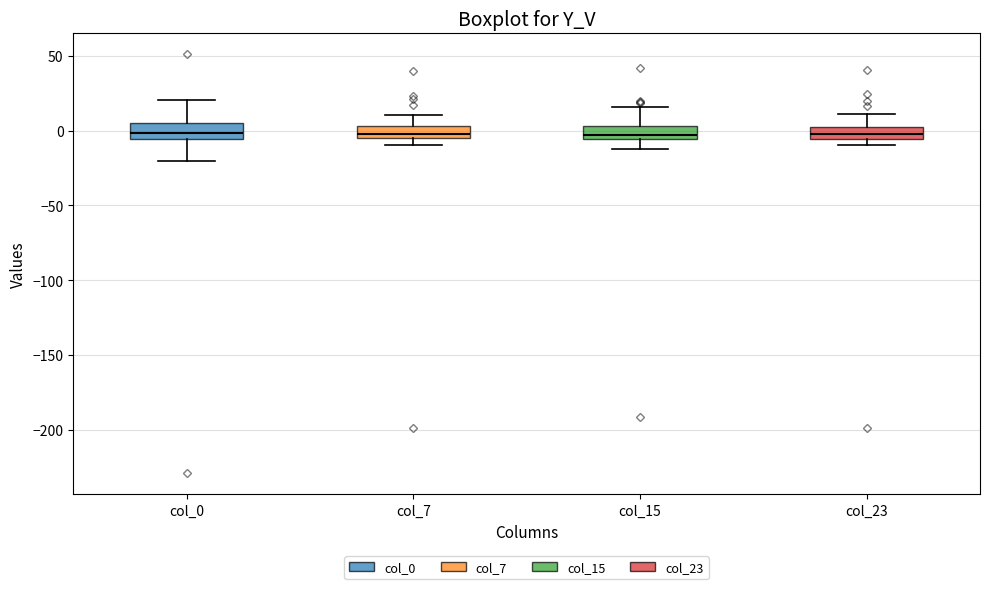

Where does the upper whisker of the box for col_23 end on the y-axis? The values are not printed on the chart, so give them approximately, as read against the axis.

10